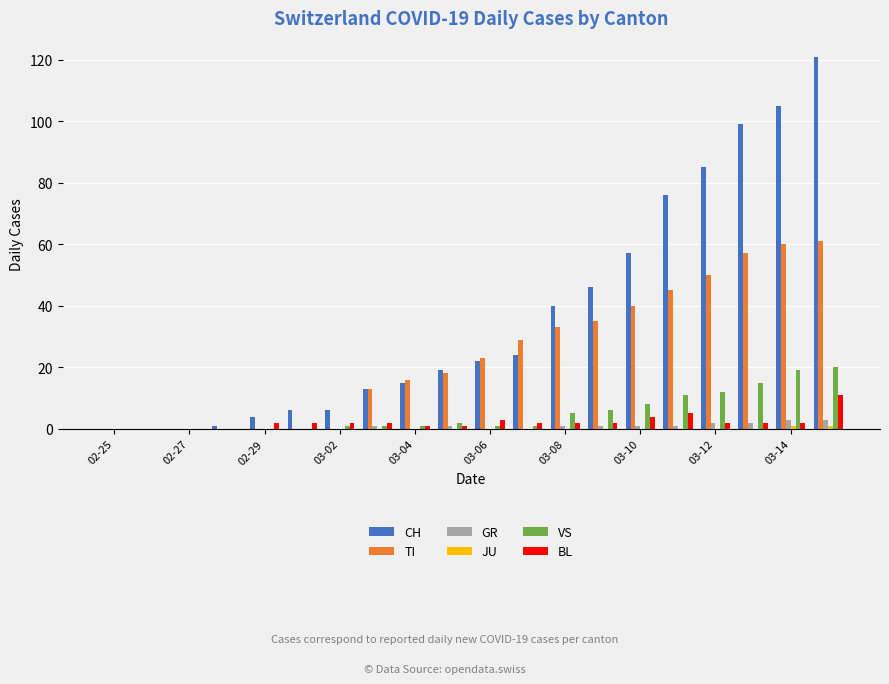

What is the sum of all BL values?

45